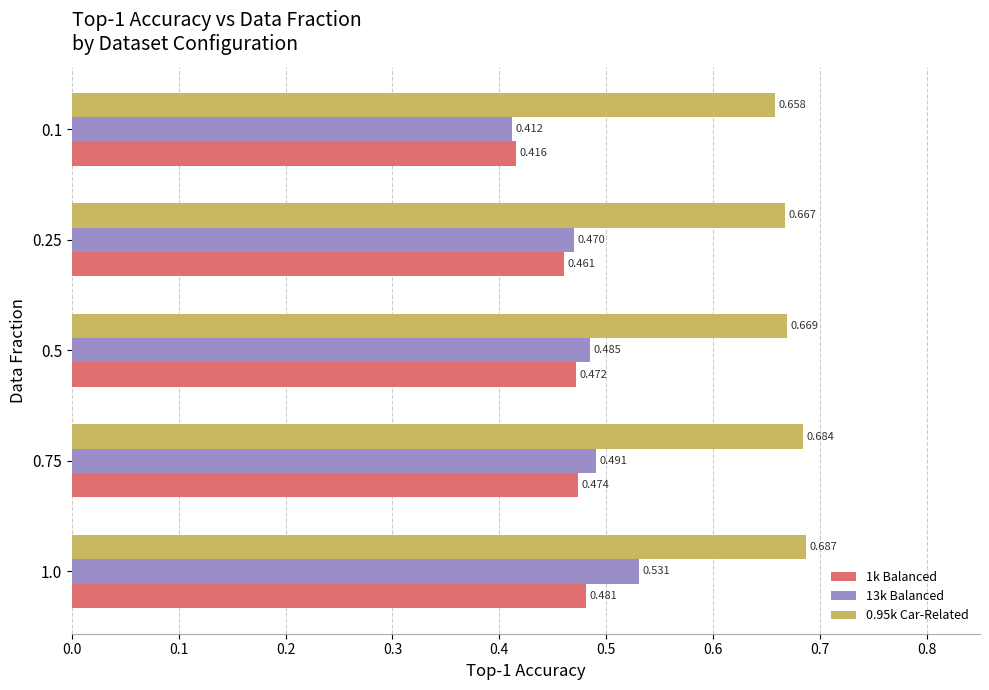

Is the value of 13k Balanced at 0.25 greater than the value of 1k Balanced at 1.0?

No